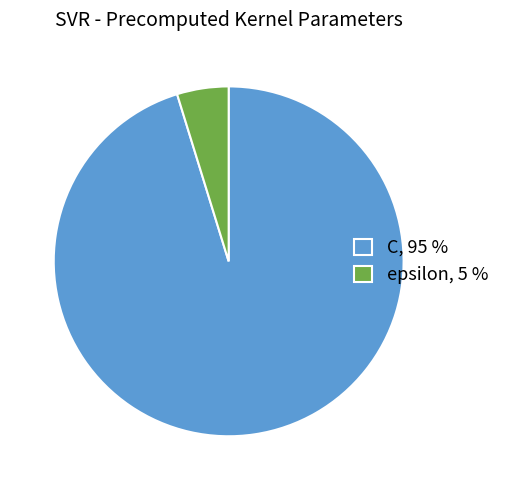

Do C, 95 % and epsilon, 5 % together represent more than half of the pie?

Yes